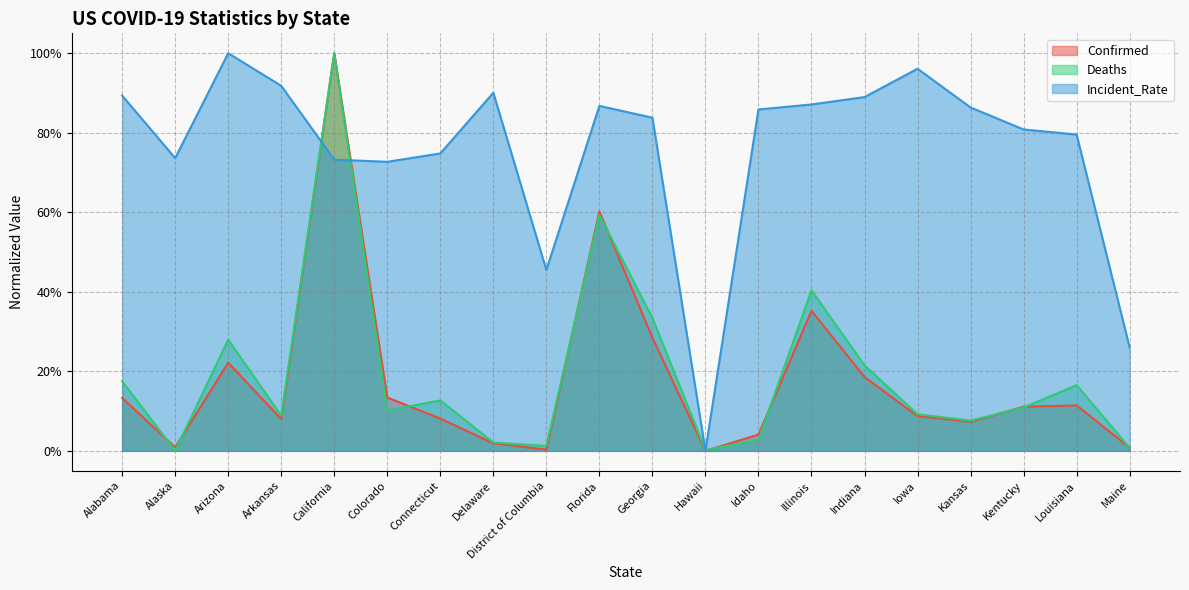

Count the number of data series in this chart.

3